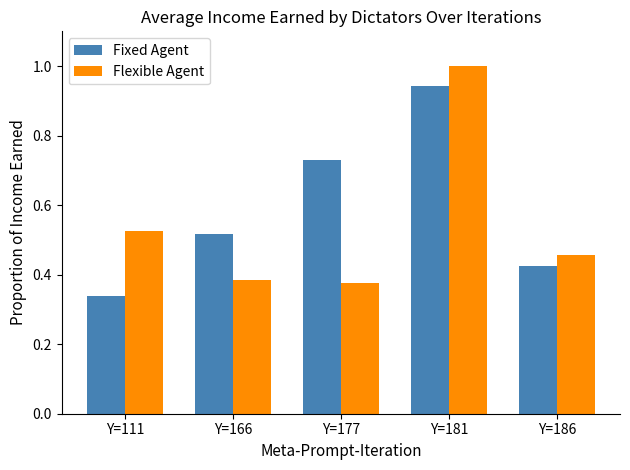

At Y=186, list the series in order from largest to smallest.

Flexible Agent, Fixed Agent